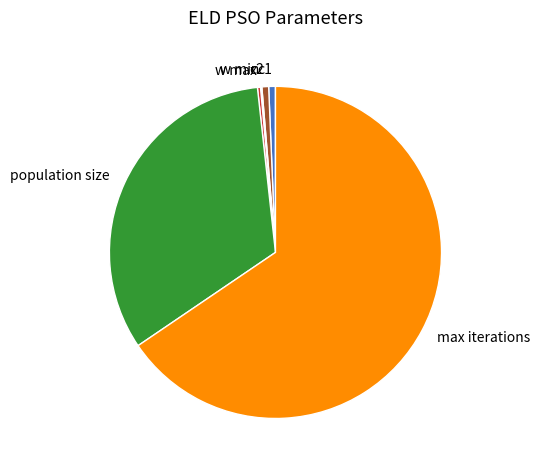

True or false: max iterations accounts for 66% of the total.

True